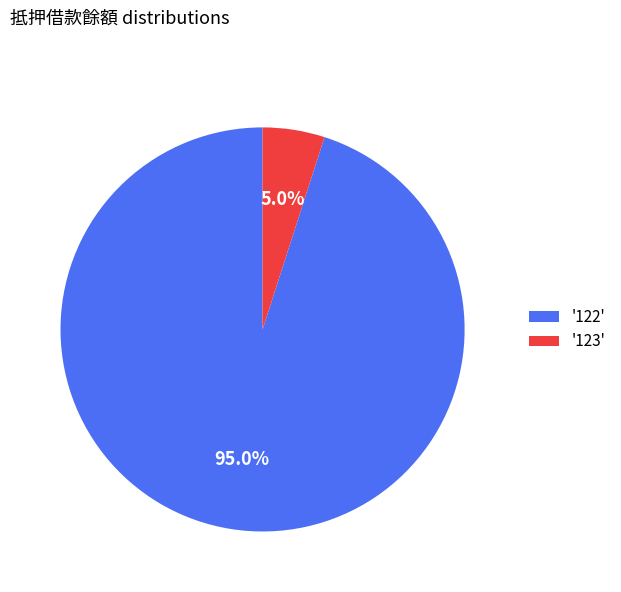

How many slices are in this pie chart?

2